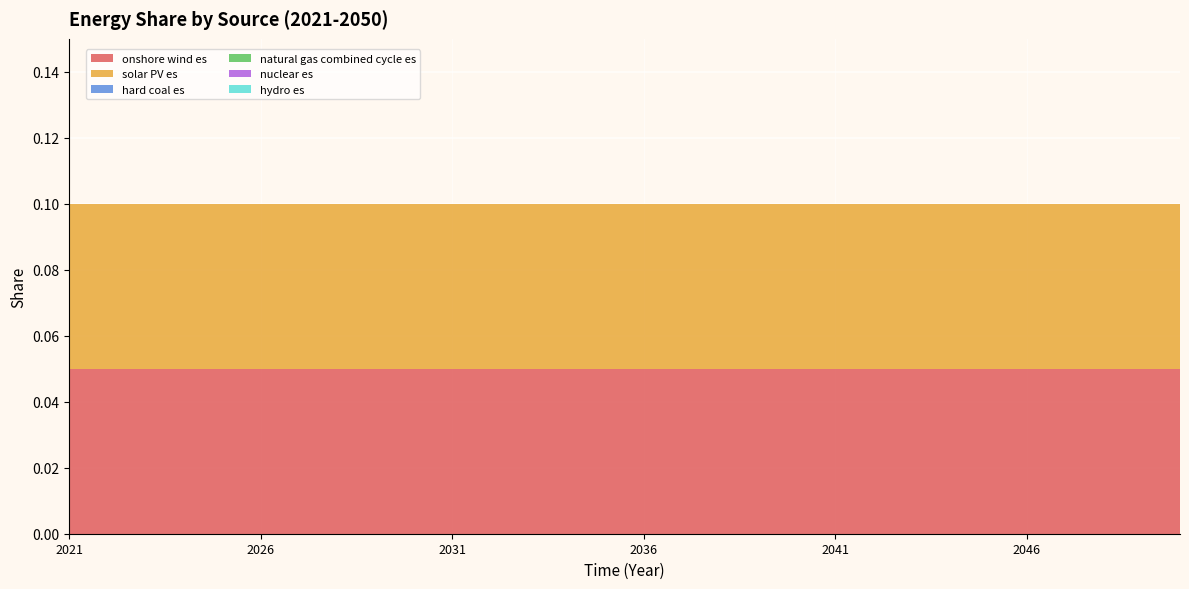

Reading left to right, transcribe all the data shown in this chart.

onshore wind es: 0.1	0.1	0.1	0.1	0.1	0.1	0.1	0.1	0.1	0.1	0.1	0.1	0.1	0.1	0.1	0.1	0.1	0.1	0.1	0.1	0.1	0.1	0.1	0.1	0.1	0.1	0.1	0.1	0.1	0.1
solar PV es: 0.1	0.1	0.1	0.1	0.1	0.1	0.1	0.1	0.1	0.1	0.1	0.1	0.1	0.1	0.1	0.1	0.1	0.1	0.1	0.1	0.1	0.1	0.1	0.1	0.1	0.1	0.1	0.1	0.1	0.1
hard coal es: 0.0	0.0	0.0	0.0	0.0	0.0	0.0	0.0	0.0	0.0	0.0	0.0	0.0	0.0	0.0	0.0	0.0	0.0	0.0	0.0	0.0	0.0	0.0	0.0	0.0	0.0	0.0	0.0	0.0	0.0
natural gas combined cycle es: 0.0	0.0	0.0	0.0	0.0	0.0	0.0	0.0	0.0	0.0	0.0	0.0	0.0	0.0	0.0	0.0	0.0	0.0	0.0	0.0	0.0	0.0	0.0	0.0	0.0	0.0	0.0	0.0	0.0	0.0
nuclear es: 0.0	0.0	0.0	0.0	0.0	0.0	0.0	0.0	0.0	0.0	0.0	0.0	0.0	0.0	0.0	0.0	0.0	0.0	0.0	0.0	0.0	0.0	0.0	0.0	0.0	0.0	0.0	0.0	0.0	0.0
hydro es: 0.0	0.0	0.0	0.0	0.0	0.0	0.0	0.0	0.0	0.0	0.0	0.0	0.0	0.0	0.0	0.0	0.0	0.0	0.0	0.0	0.0	0.0	0.0	0.0	0.0	0.0	0.0	0.0	0.0	0.0